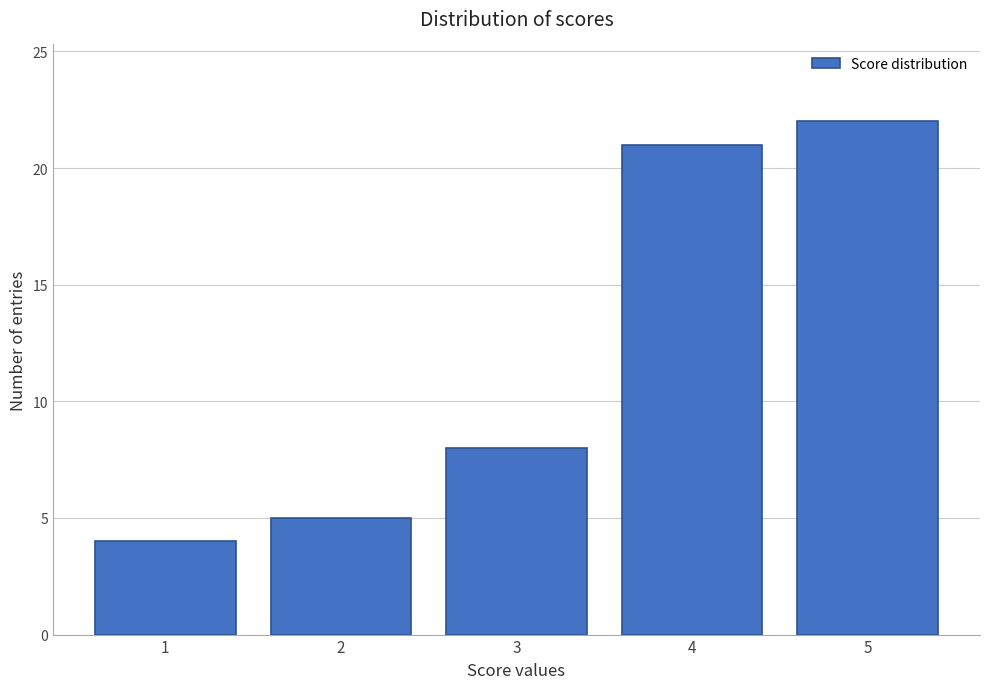

What is the height of the bar covering 1.5 to 2.5 on the x-axis? The values are not printed on the chart, so give them approximately, as read against the axis.

5